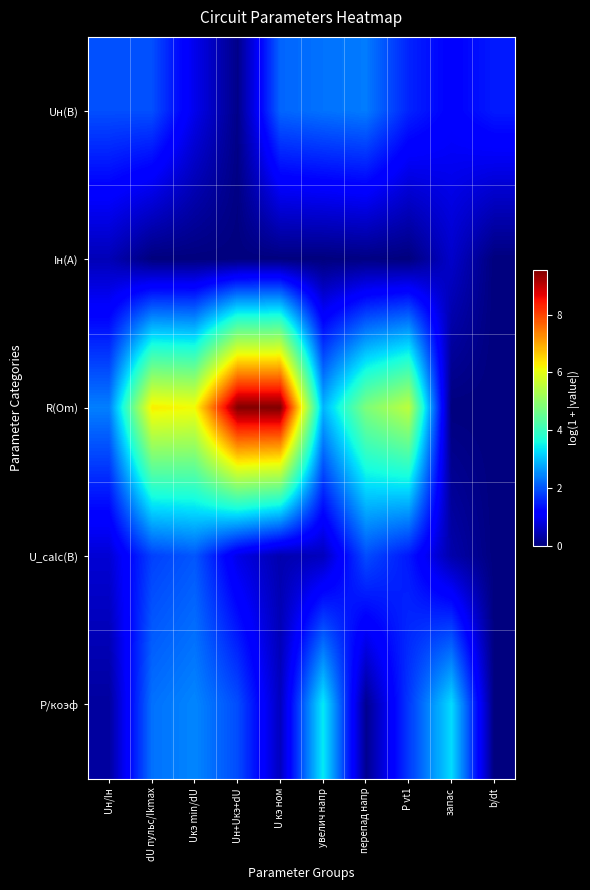

What is the difference between the highest and lowest values at запас?

3.3